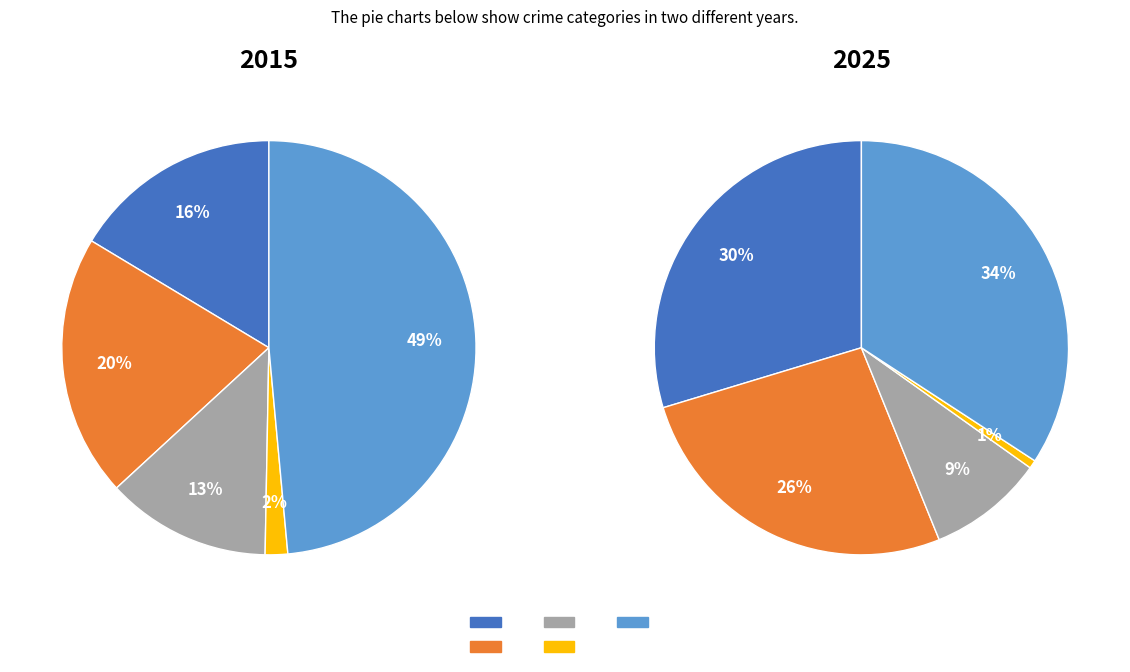

What percentage is the Aggravated Battery slice, to the nearest percent?

26%